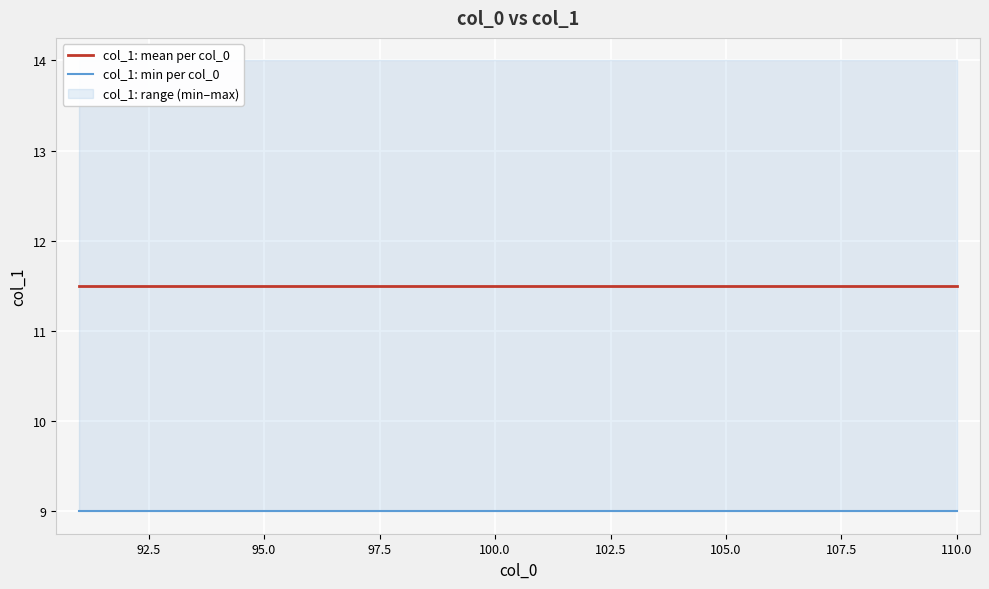

What is the maximum value for col_1: min per col_0?

9.0